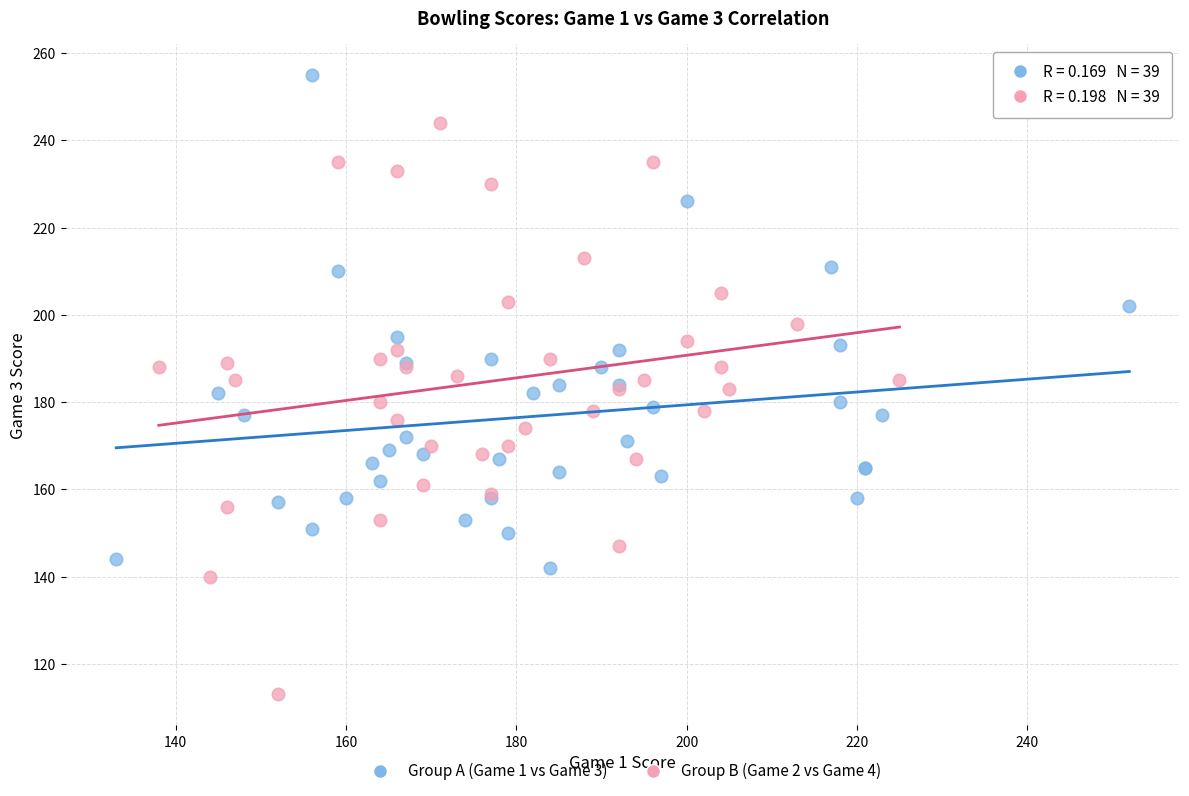

Which series contains the lowest Y value?

Group B (Game 2 vs Game 4)